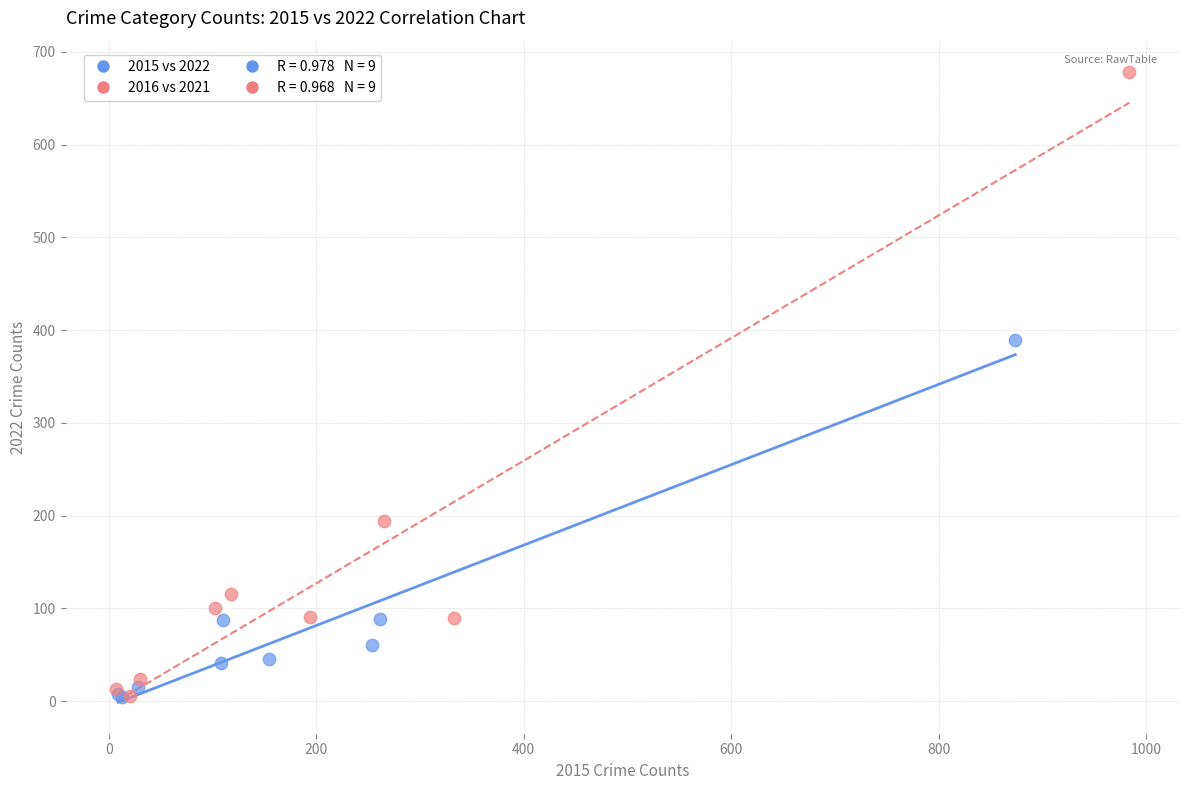

Which series contains the highest Y value?

2016 vs 2021